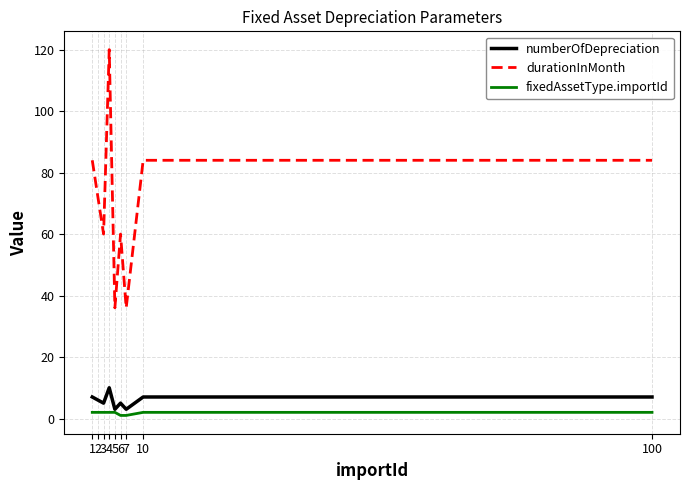

Is it true that durationInMonth equals 138 at 100?

False